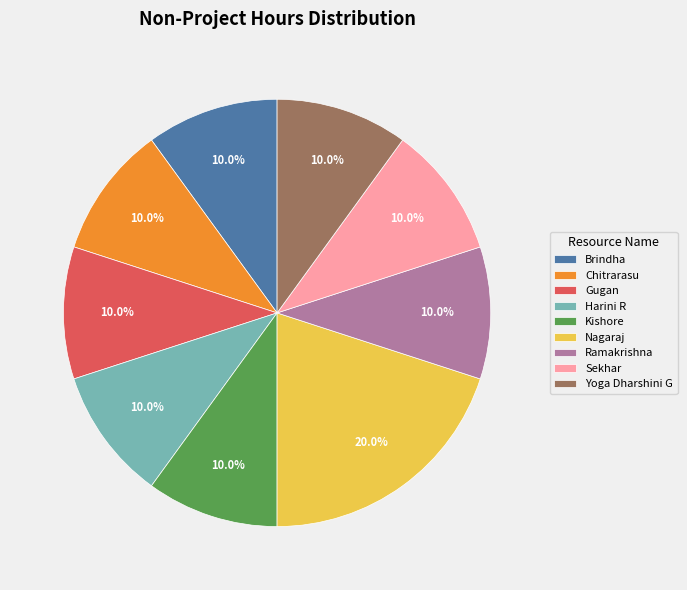

Does any single category account for the majority?

No